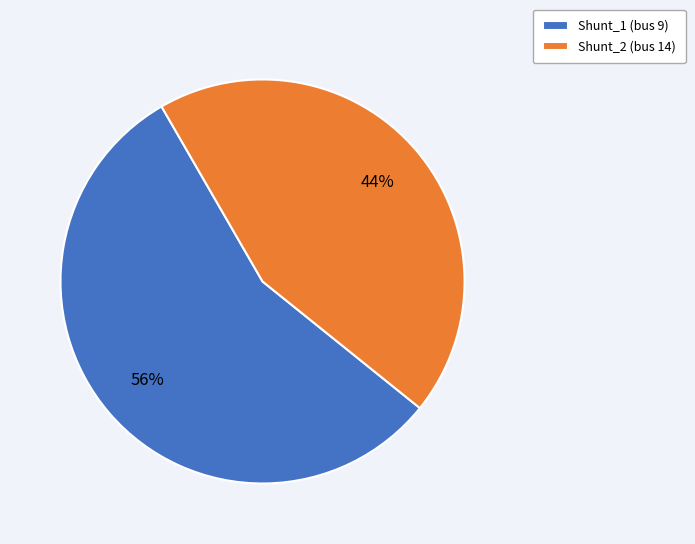

What is the smallest slice in the pie chart?

Shunt_2 (bus 14)